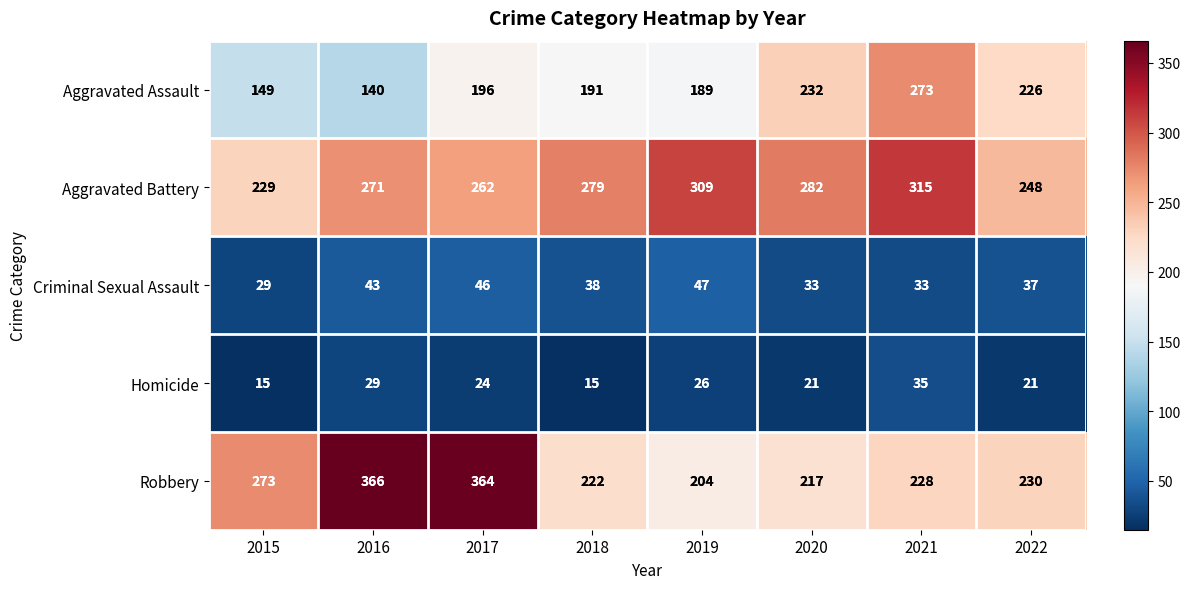

Which series has the largest total across all categories?

Aggravated Battery